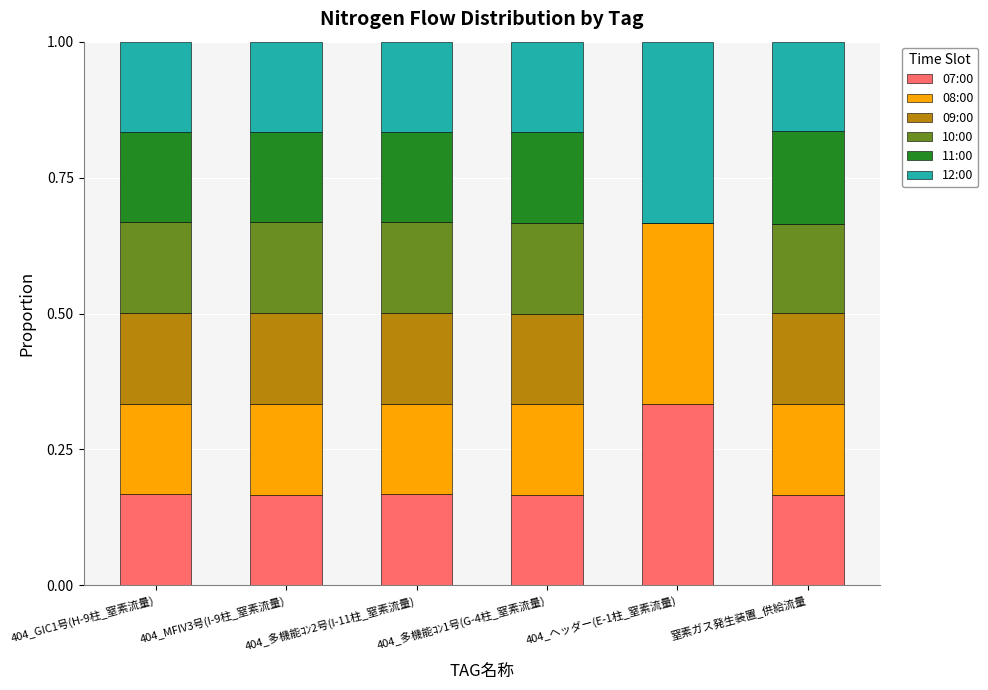

Does the chart contain stacked bars?

Yes